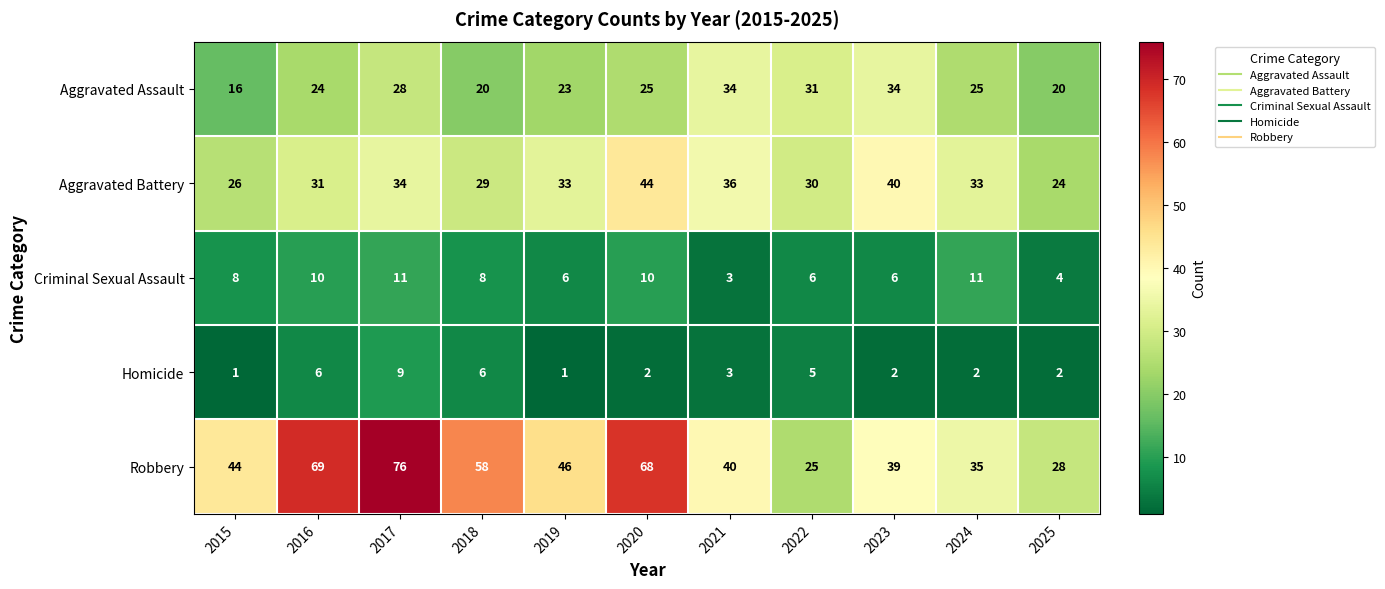

The value of Criminal Sexual Assault at 2023 is 6. True or false?

True